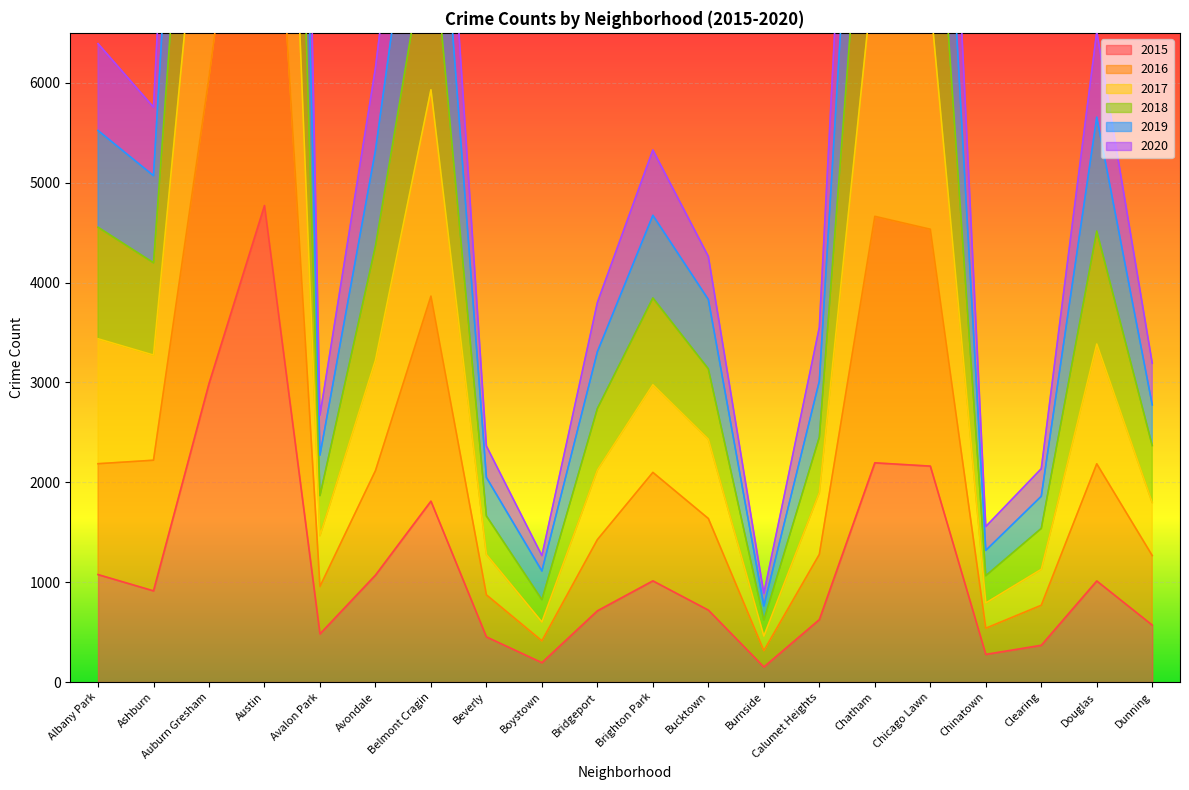

What is the difference between the maximum and minimum values in the 2017 series?

19889